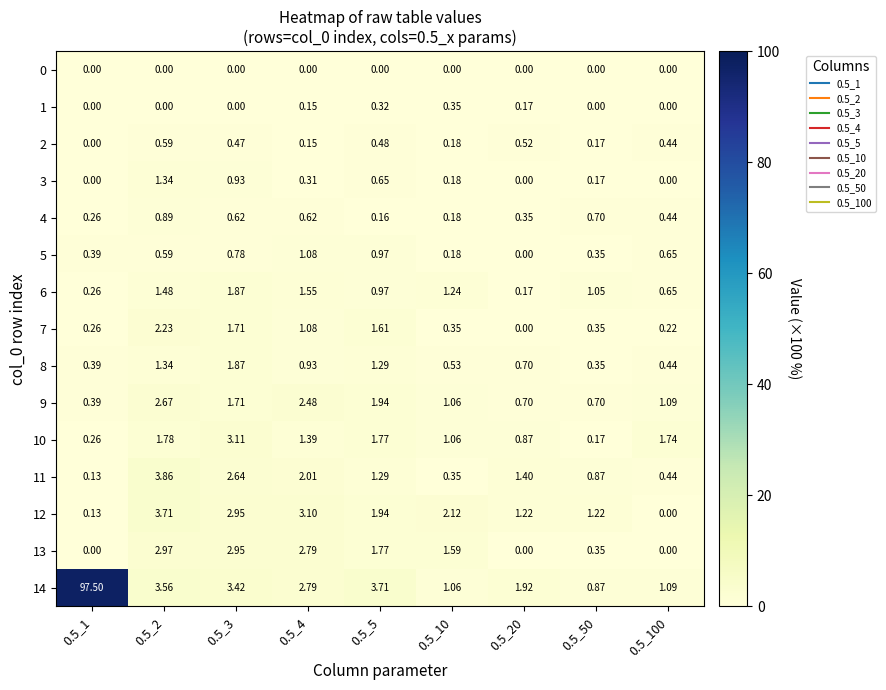

Is the value of 4 at 0.5_10 greater than the value of 1 at 0.5_3?

Yes